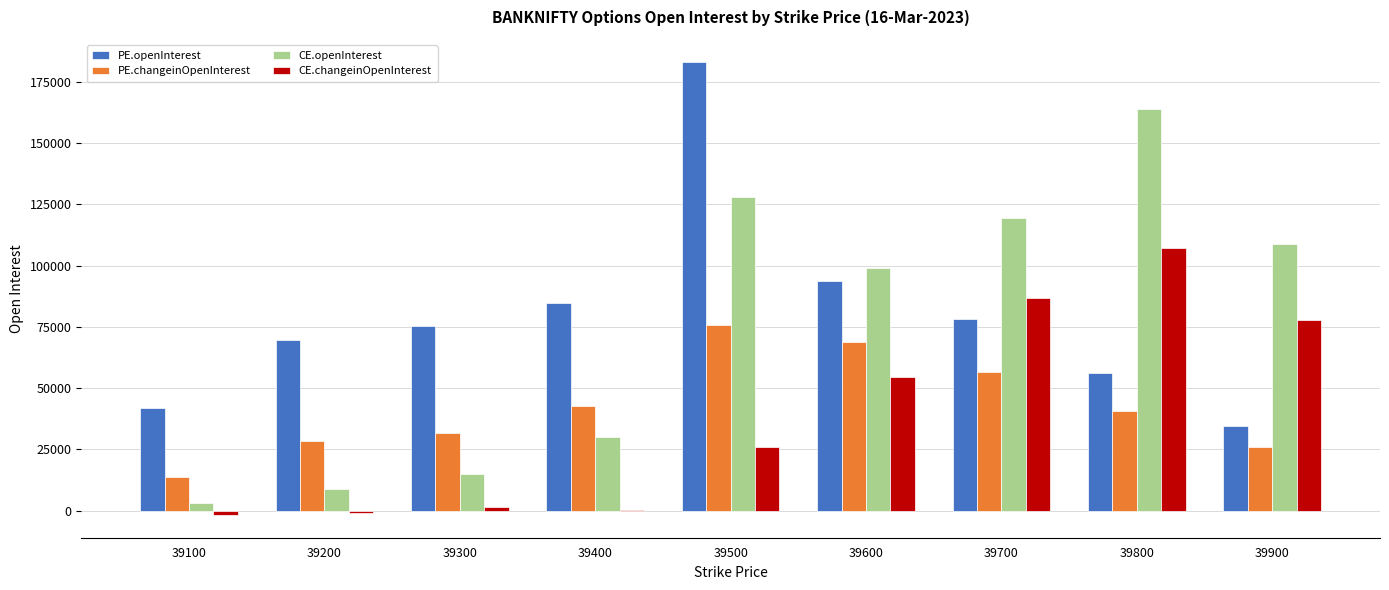

Is the value of CE.openInterest at 39300 greater than the value of PE.openInterest at 39900?

No